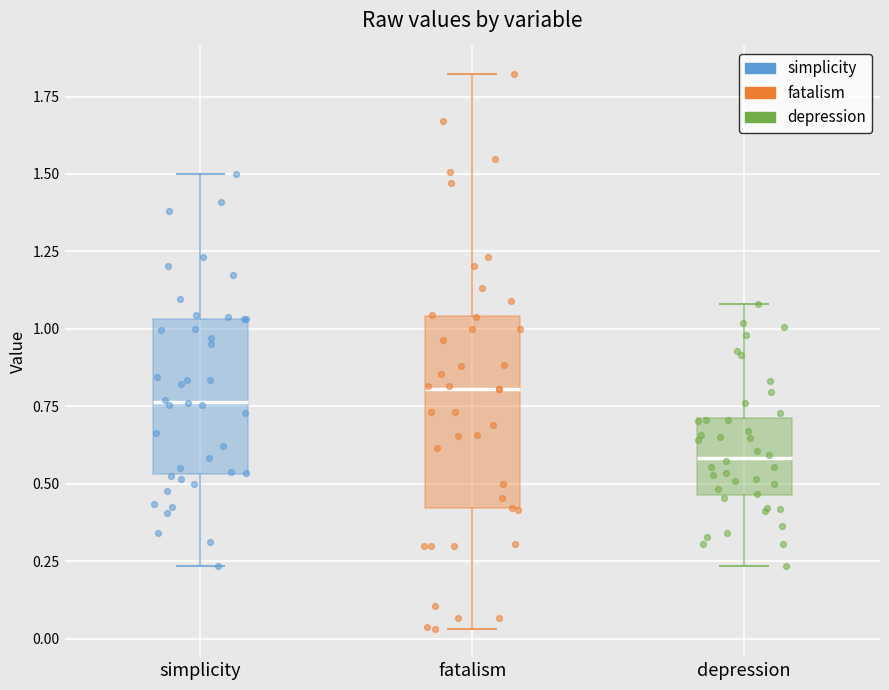

Where does the upper whisker of the box for depression end on the y-axis? The values are not printed on the chart, so give them approximately, as read against the axis.

1.10